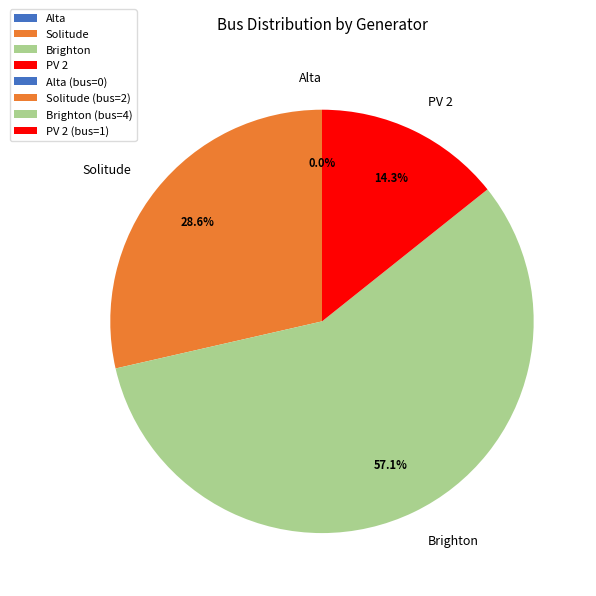

To the nearest percent, what percentage of the pie is Solitude?

29%